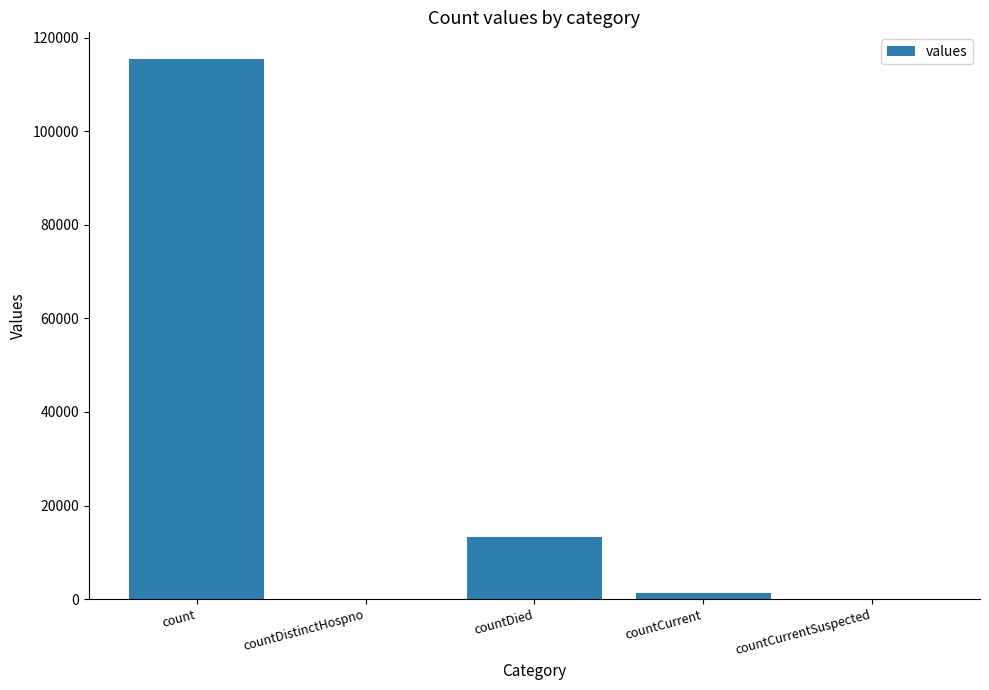

Reading right to left, what are all the values shown in this chart?

countCurrentSuspected=0	countCurrent=1383	countDied=13343	countDistinctHospno=0	count=115379